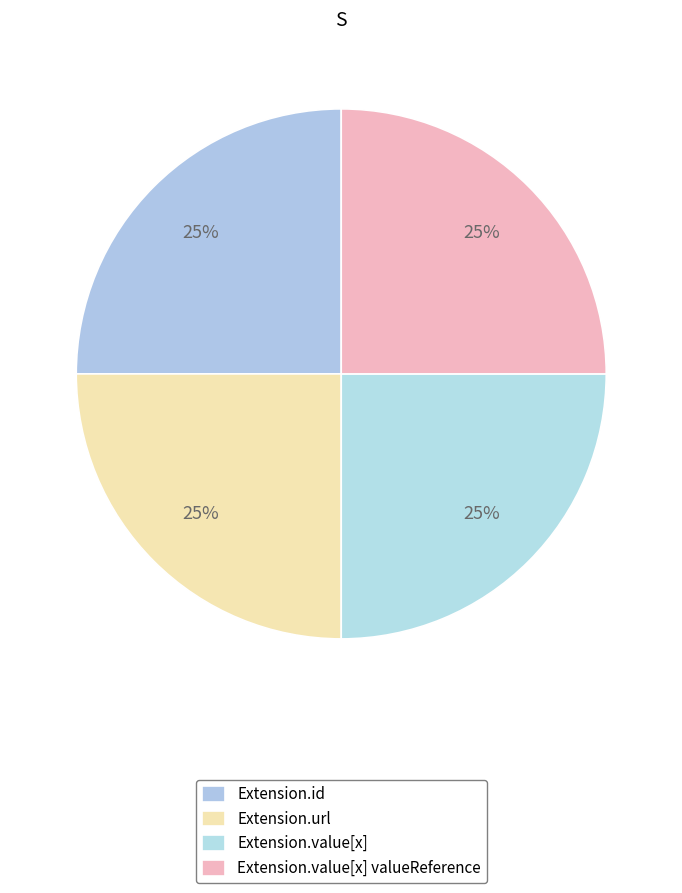

The Extension.value[x] valueReference slice represents 1% of the pie. True or false?

False